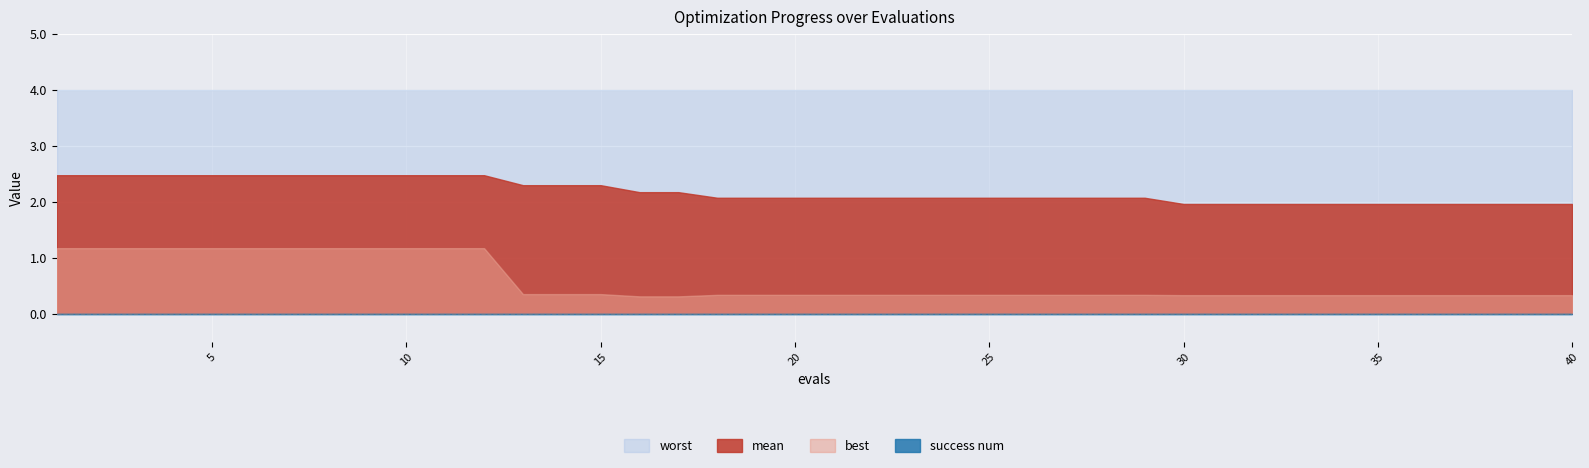

What is the sum of the best values at 1 and 19?

1.5